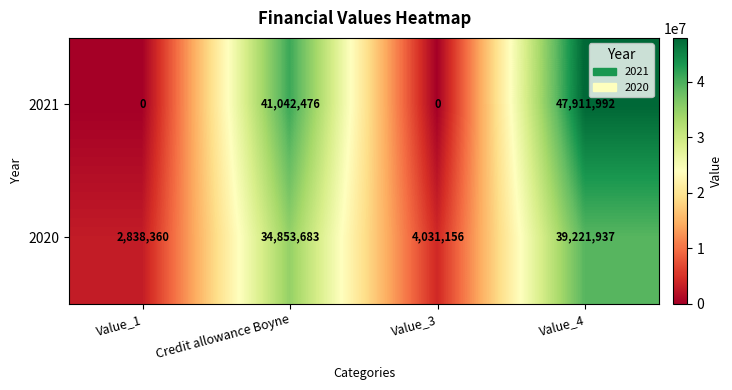

At how many categories does at least one series exceed 28052229?

2